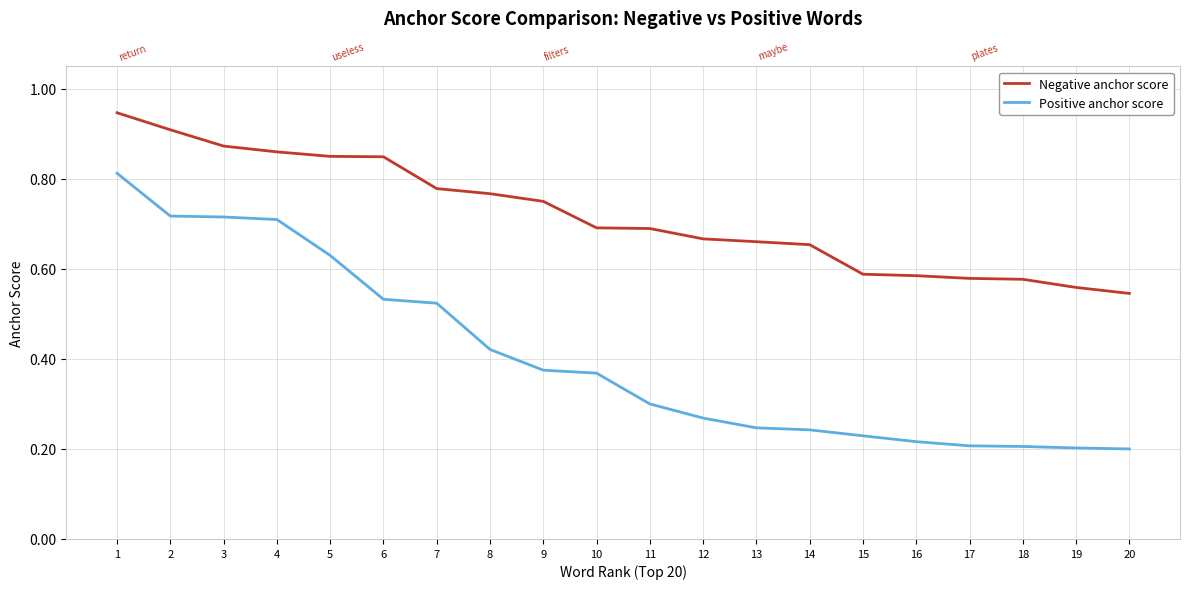

How many distinct data groups are displayed?

2